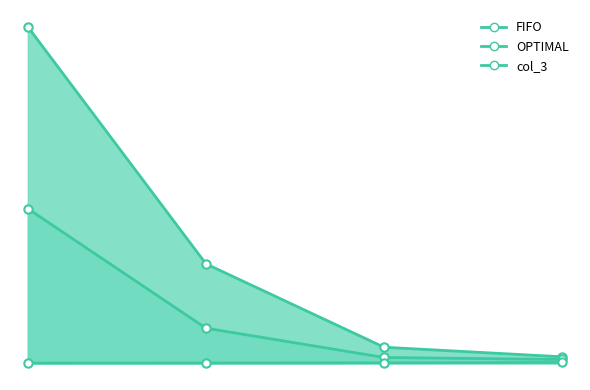

Count the number of data series in this chart.

3